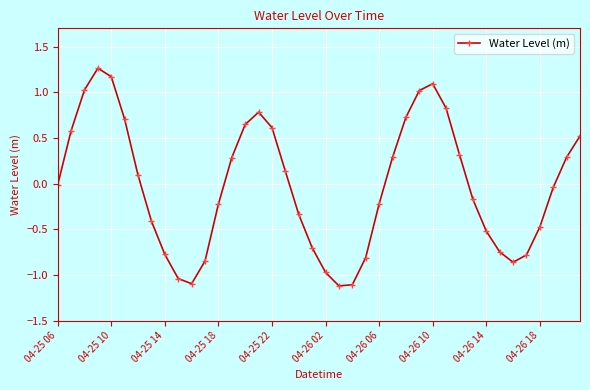

How many interior local valleys (lower than both neighbors) does the data have?

3